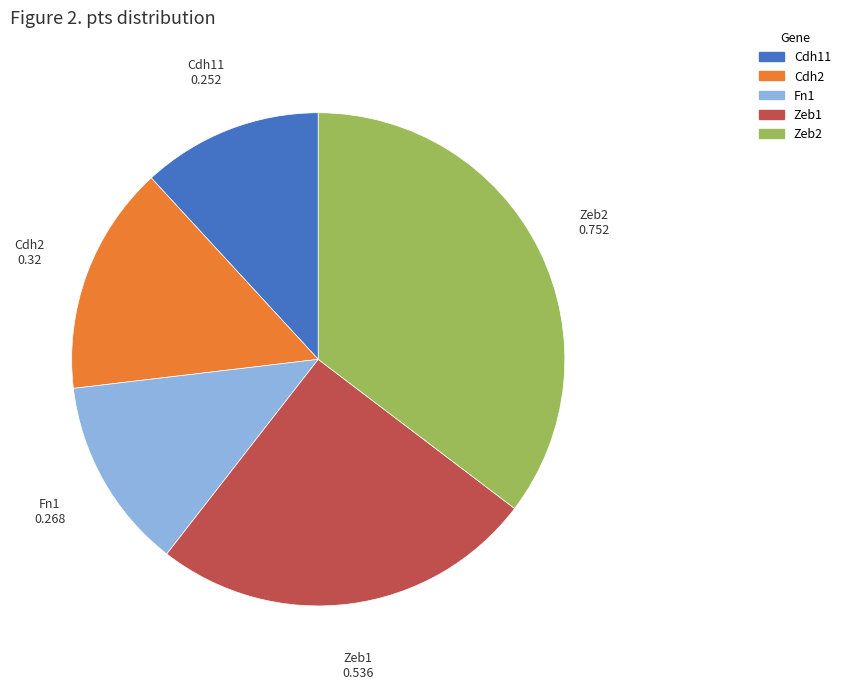

Which category has the biggest portion of the pie?

Zeb2